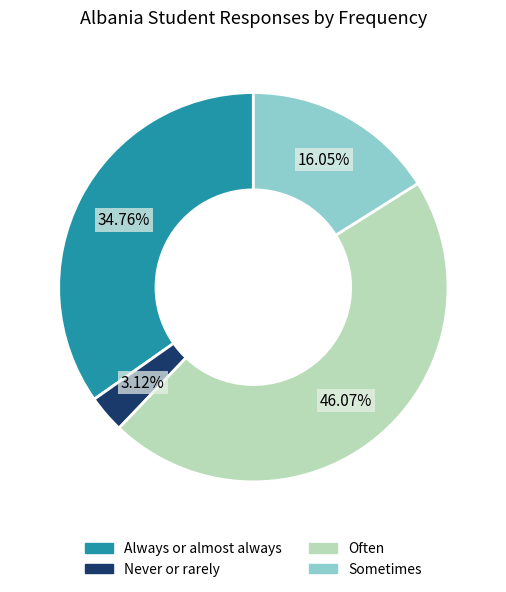

Is there a majority slice in this chart?

No